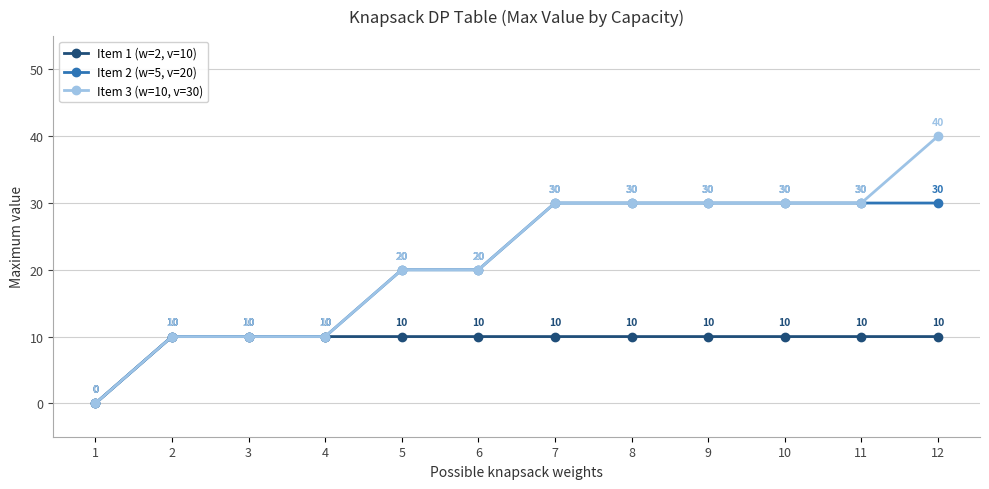

Is this an area chart (filled region under the line)?

No